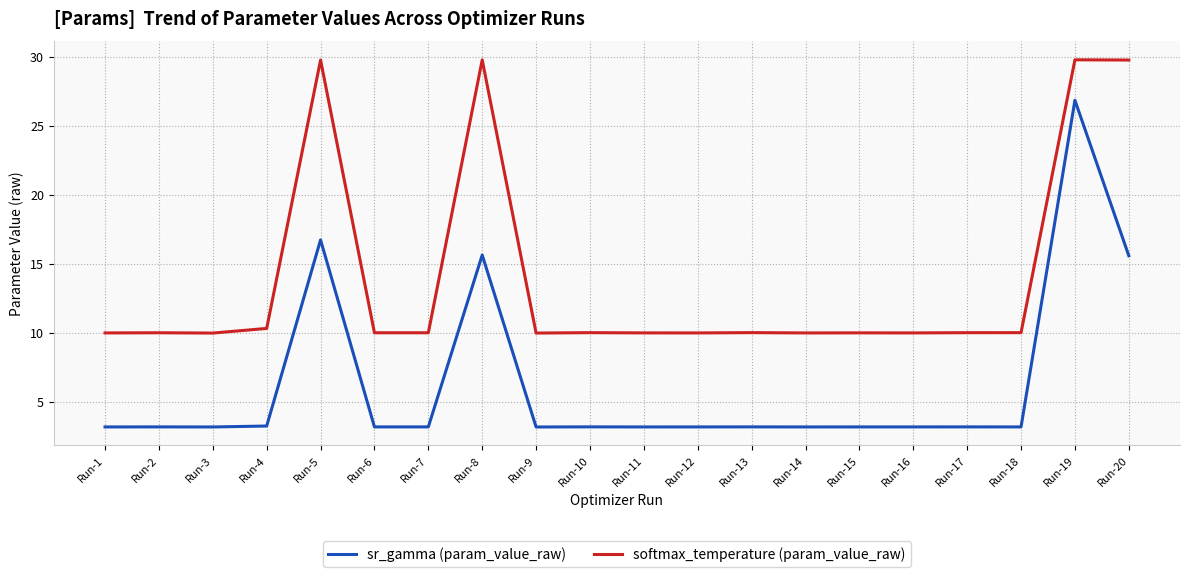

True or false: softmax_temperature (param_value_raw) and sr_gamma (param_value_raw) intersect in this chart.

False